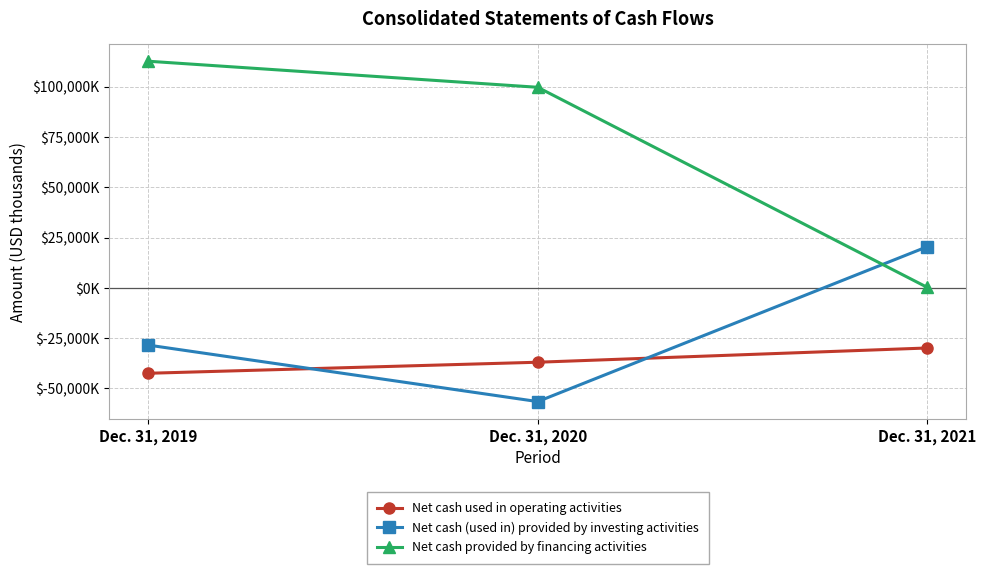

What is the difference between the highest and lowest values at Dec. 31, 2020?

156140